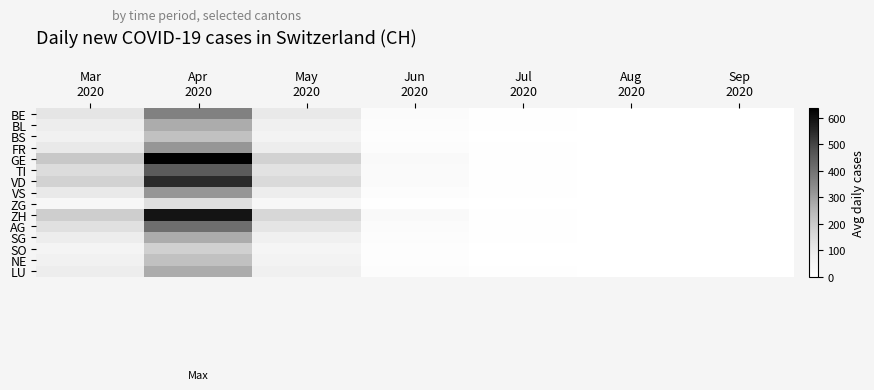

Count the number of categories in the chart.

7